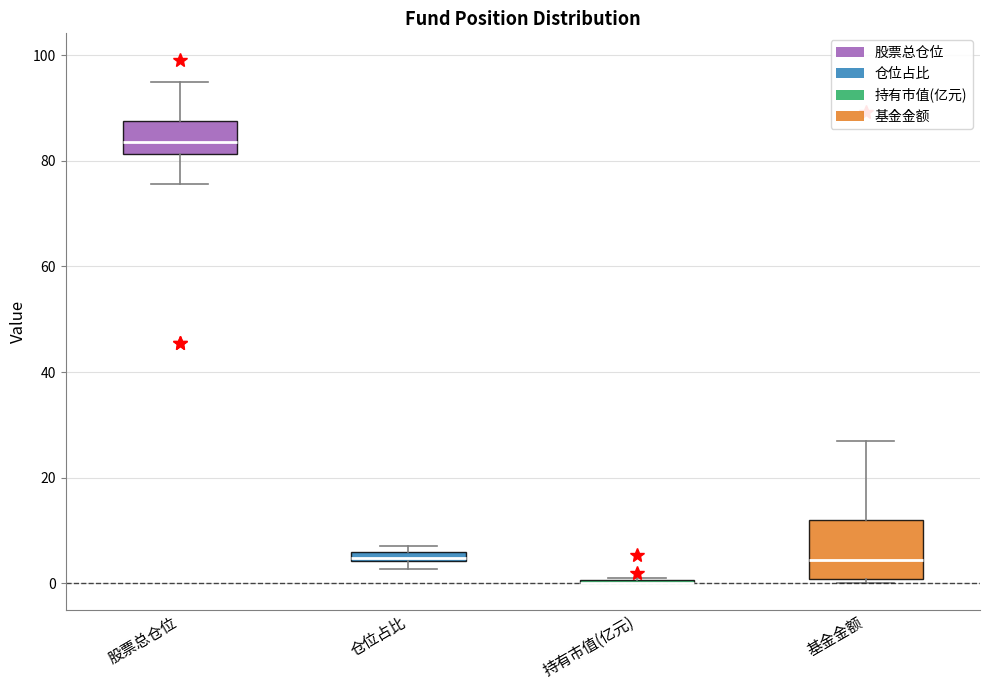

Where does the lower whisker of the box for 股票总仓位 end on the y-axis? The values are not printed on the chart, so give them approximately, as read against the axis.

76